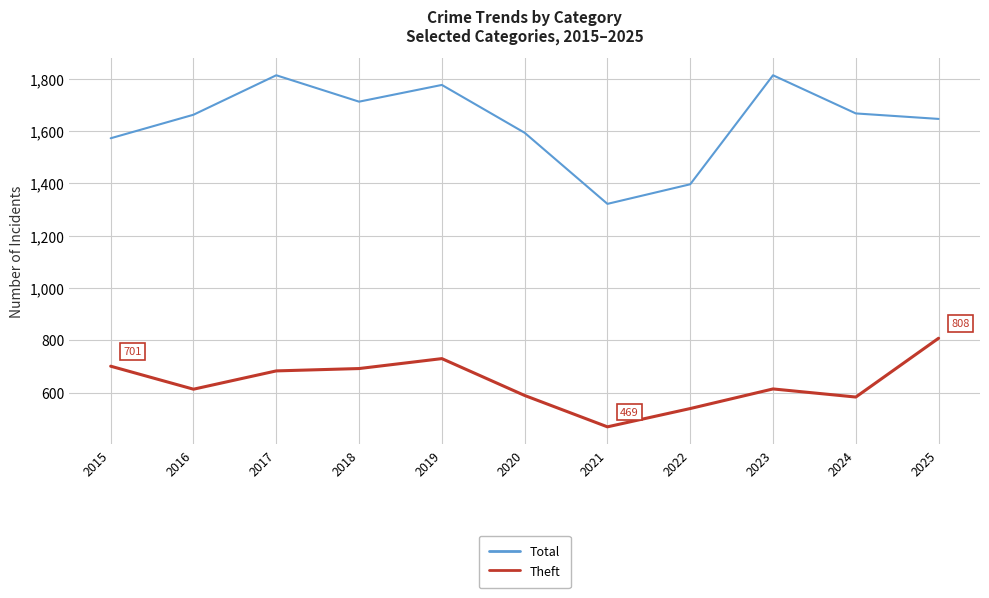

At 2017, list the series in order from largest to smallest.

Total, Theft